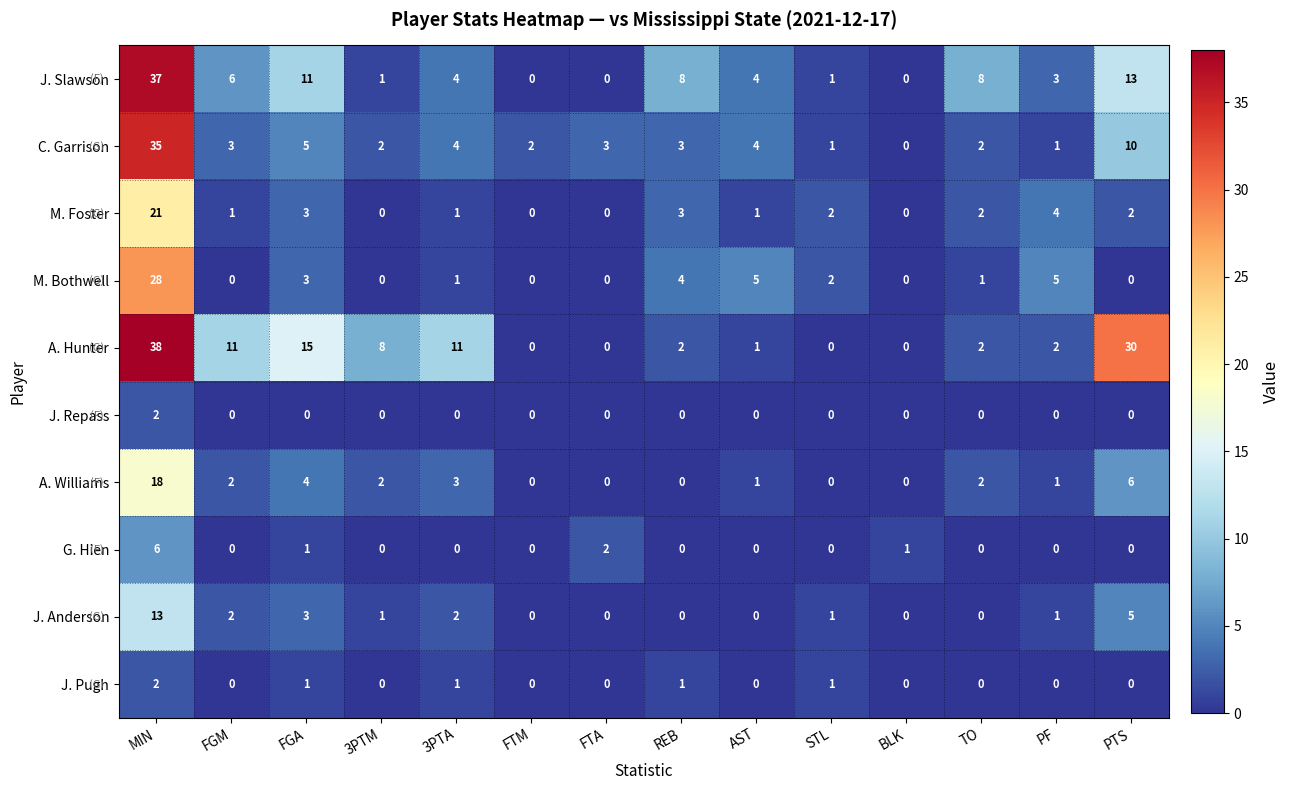

At which label does M. Bothwell reach its peak?

MIN